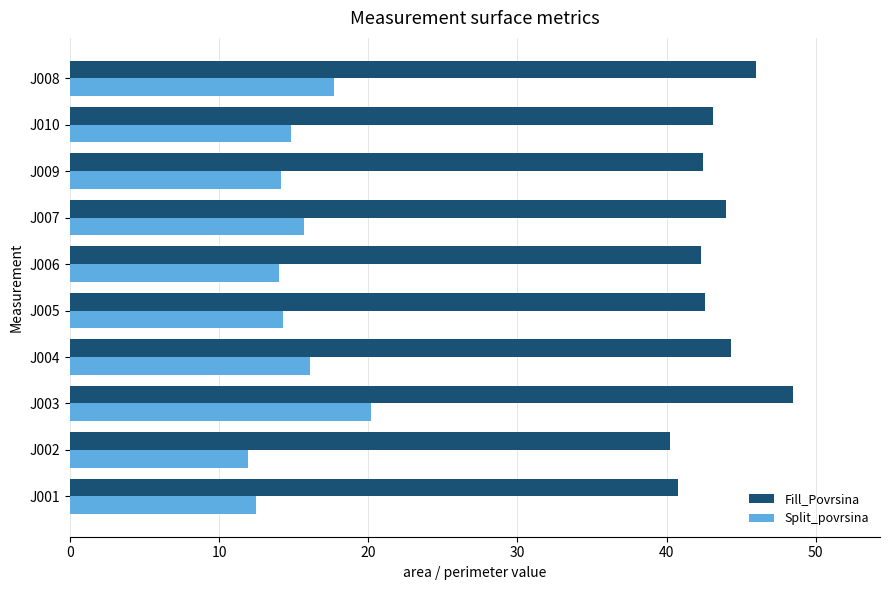

What is the minimum value for Fill_Povrsina?

40.2